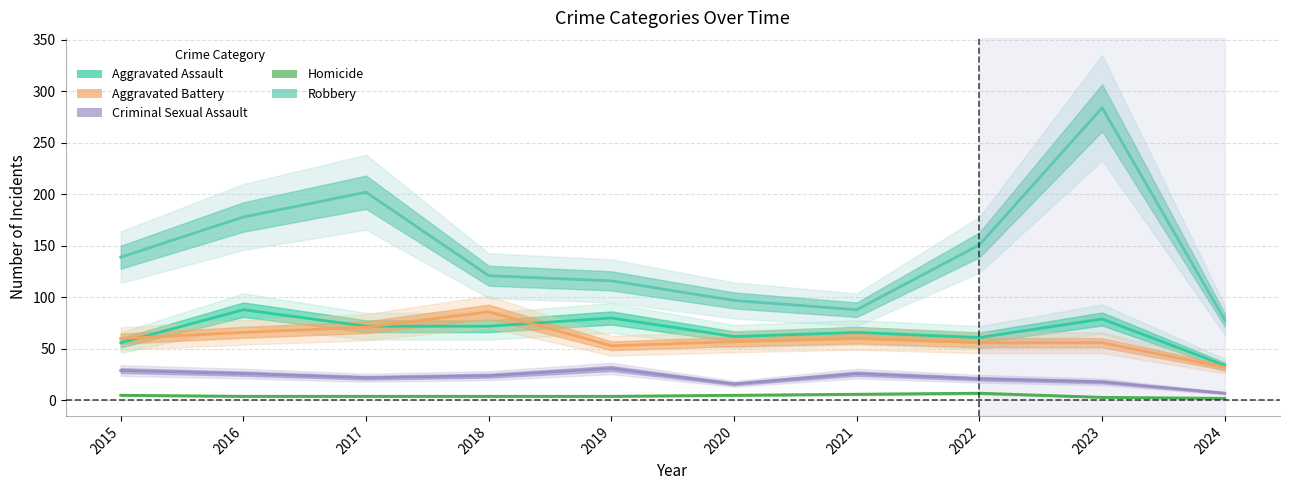

What is the difference between the highest and lowest values at 2016?

174